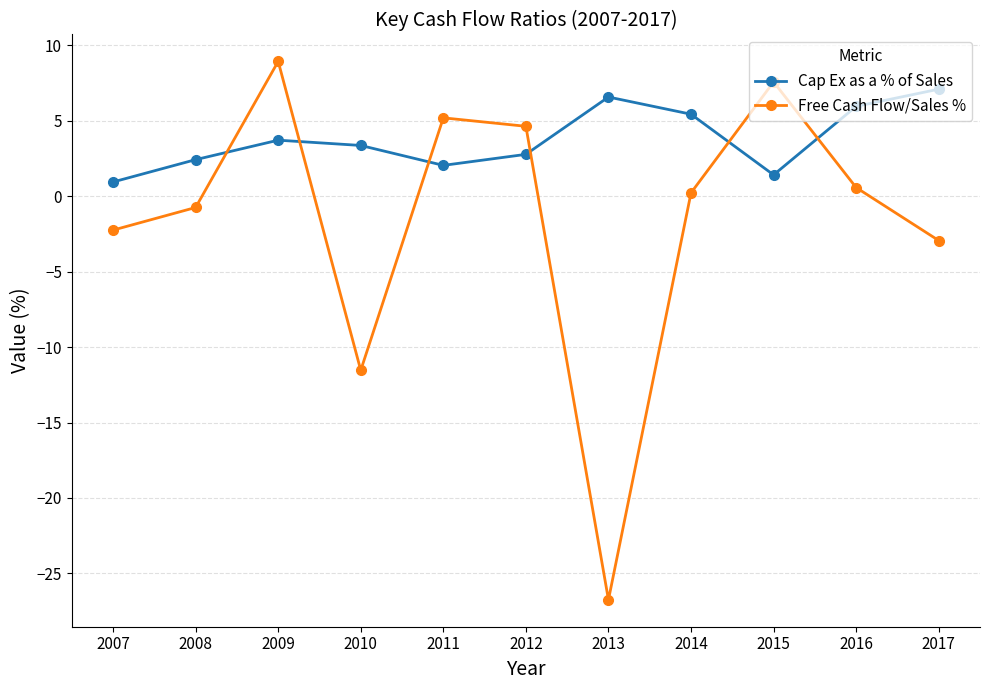

What is the difference between the Cap Ex as a % of Sales values at 2010 and 2011?

1.3